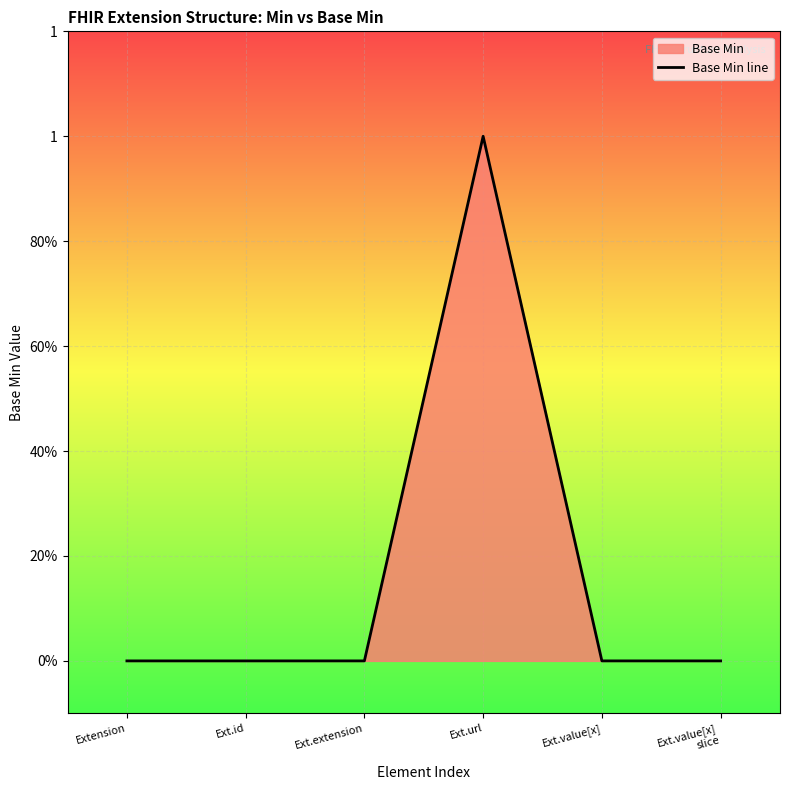

What is the label of the 5th point from the left?

Ext.value[x]